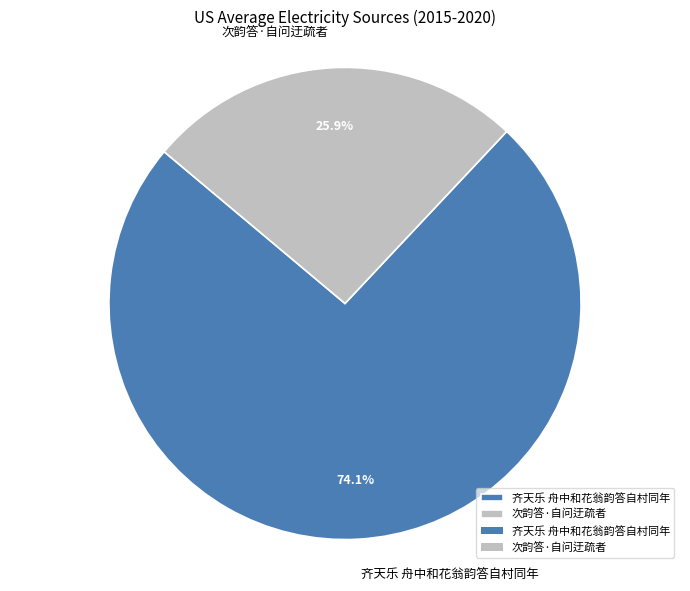

How many slices are in this pie chart?

2